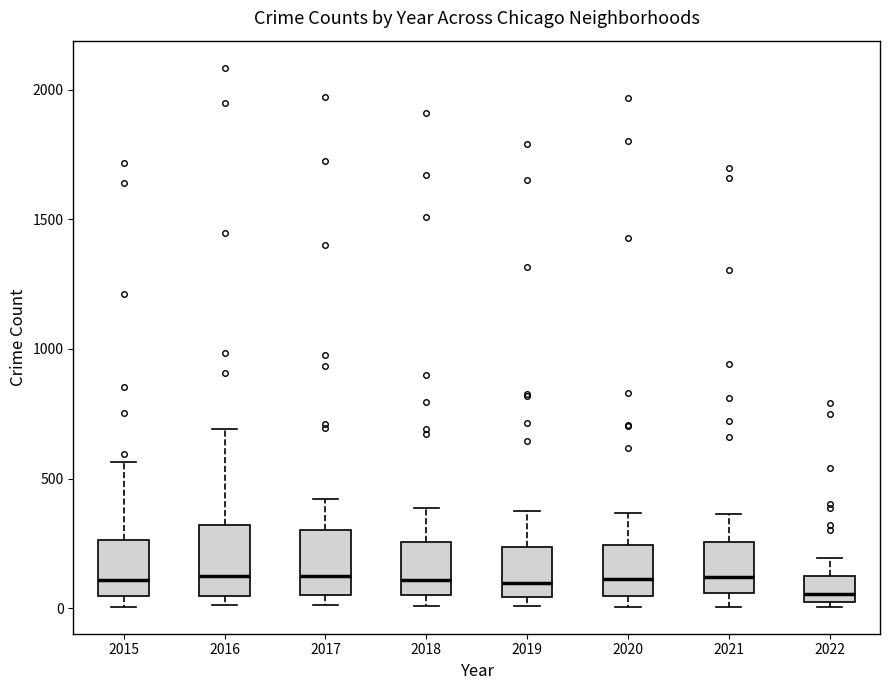

Where is the upper edge of the box at x = 2021 on the y-axis? The values are not printed on the chart, so give them approximately, as read against the axis.

250